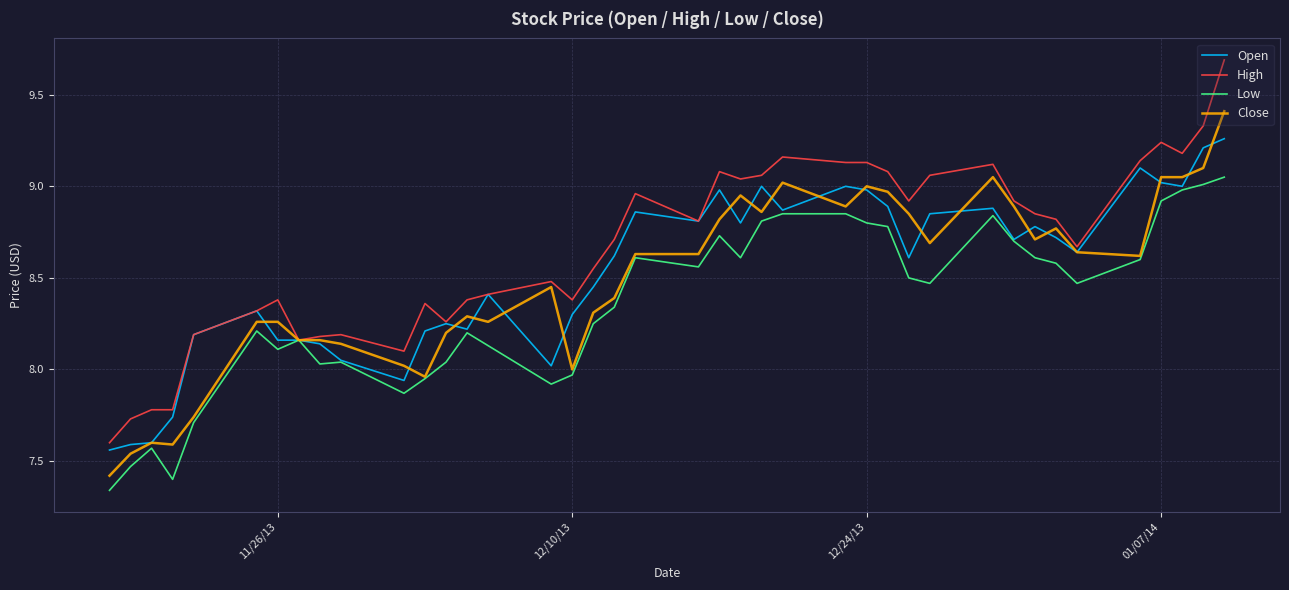

What is the sum of all High values?

346.3